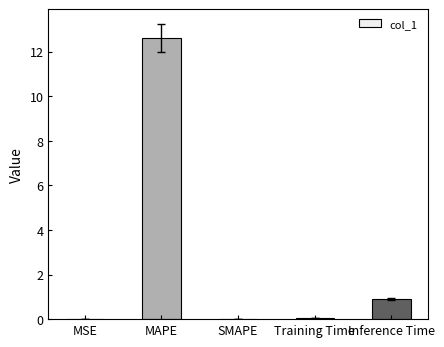

At which label is the value closest to 6?

Inference Time